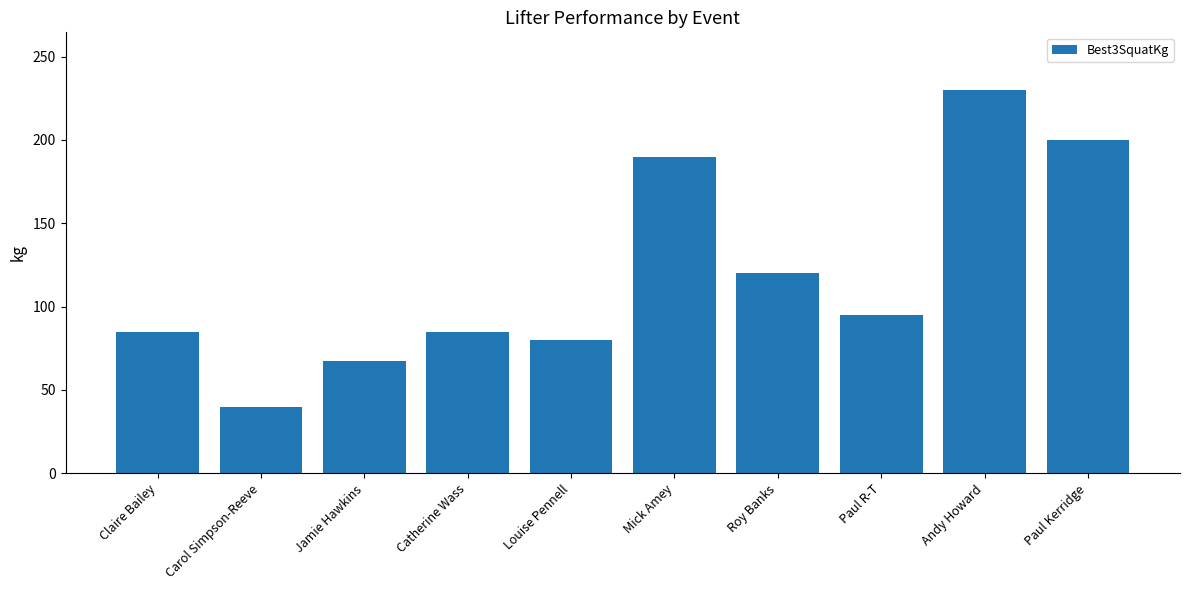

What is the label of the 1st bar from the left?

Claire Bailey